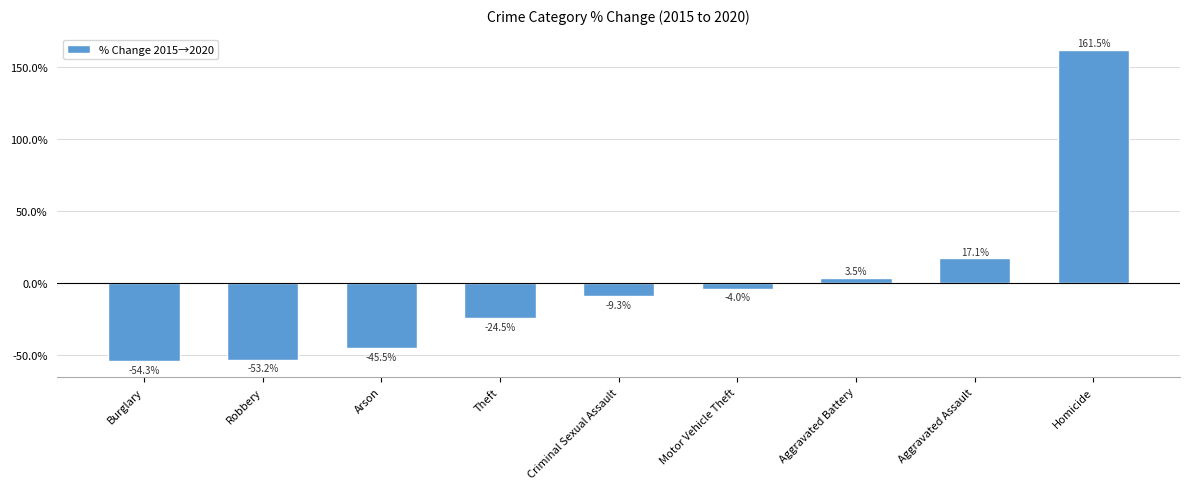

What is the greatest value displayed?

161.5